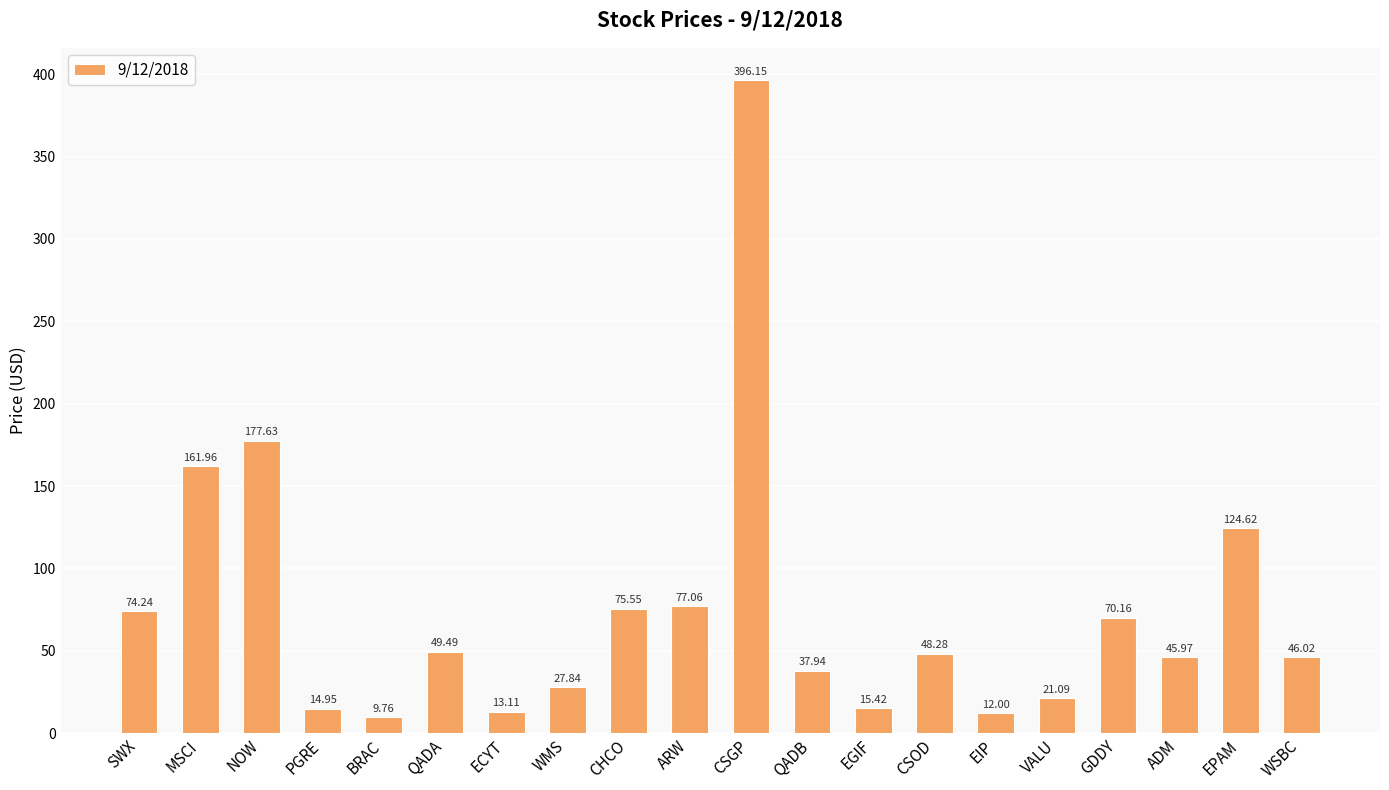

What is the difference between the maximum and minimum values?

386.4